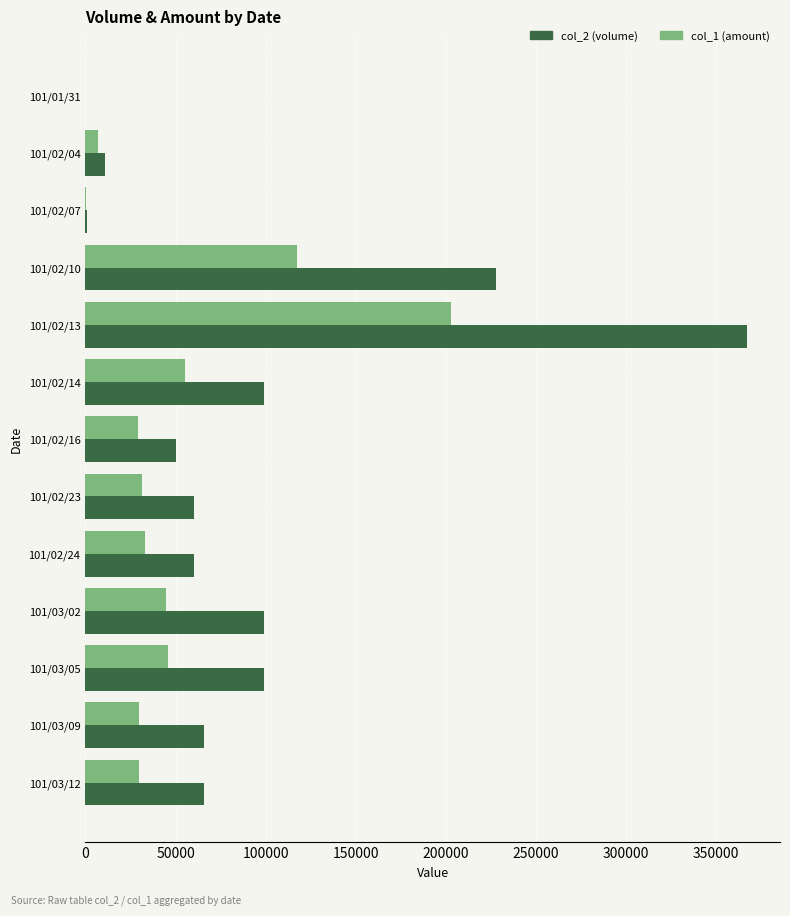

Between 101/01/31 and 101/03/02, which series saw the biggest shift?

col_2 (volume)